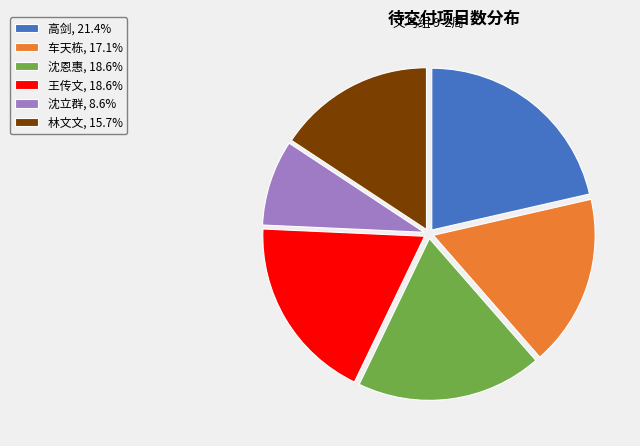

Approximately how many times larger is the value at 林文文, 15.7% compared to 沈立群, 8.6%?

1.8